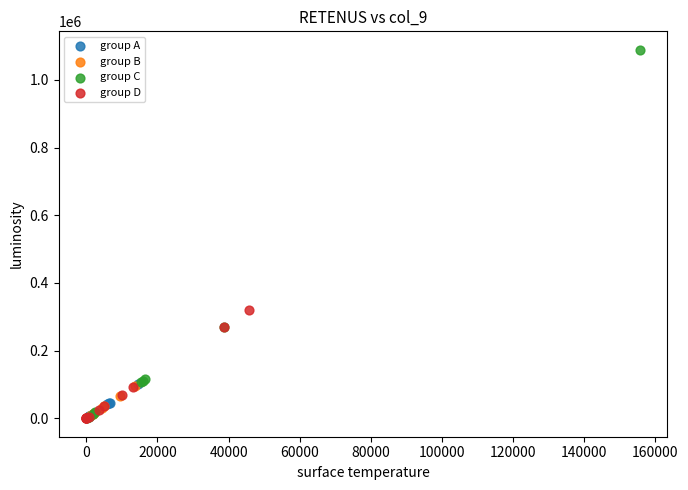

What are all the series names shown in the legend?

group A, group B, group C, group D